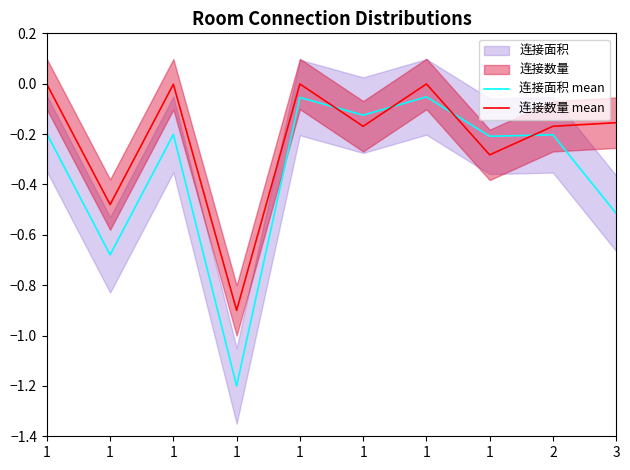

At which category does 连接面积 mean reach its first local peak?

1